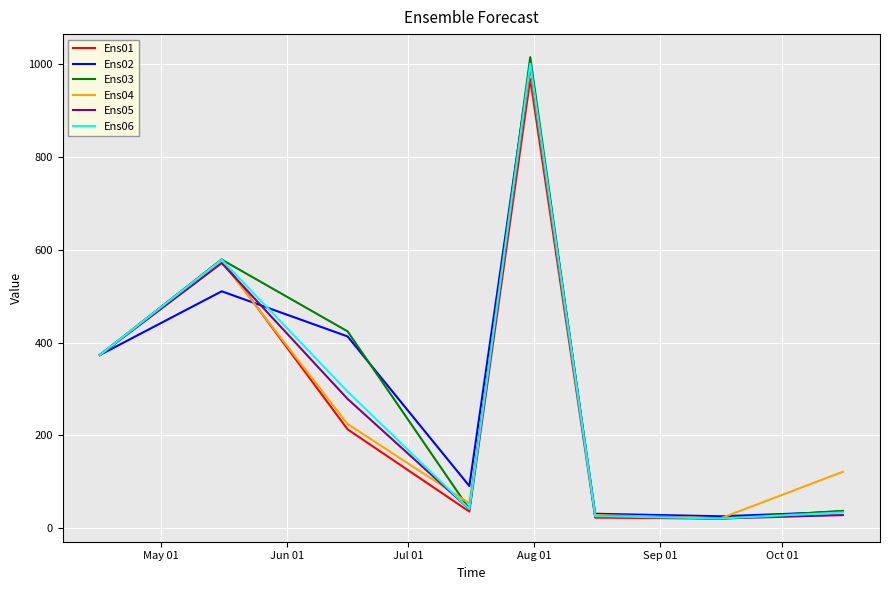

Which series has the widest spread of values?

Ens03